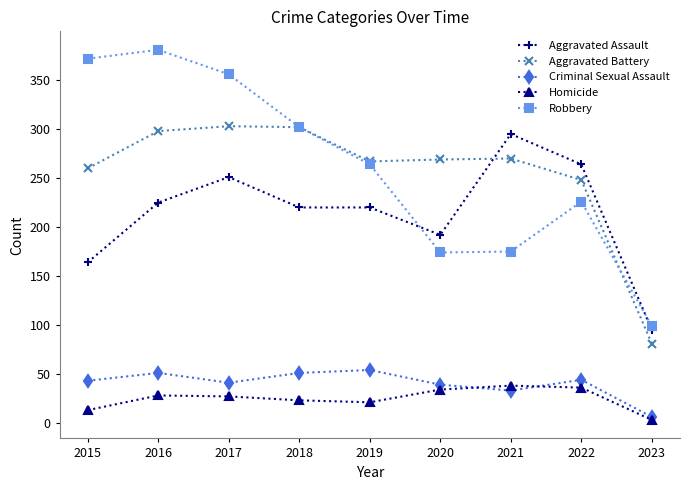

Read the Homicide value at 2015, to the nearest 10.

10